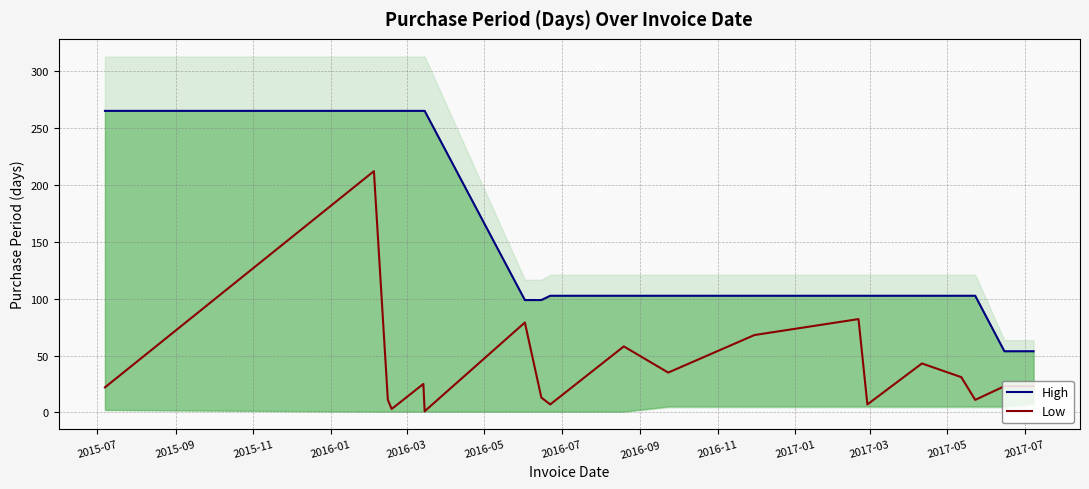

Is the value of Low at 18 greater than the value of High at 2016-09?

No